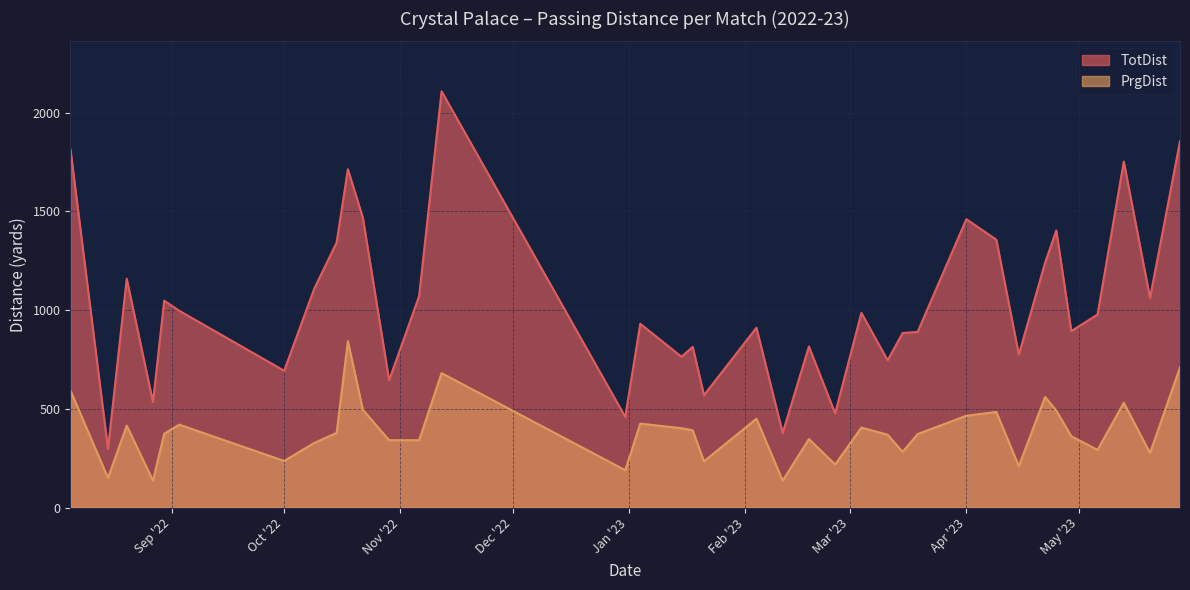

What is the average value of the TotDist series?

1038